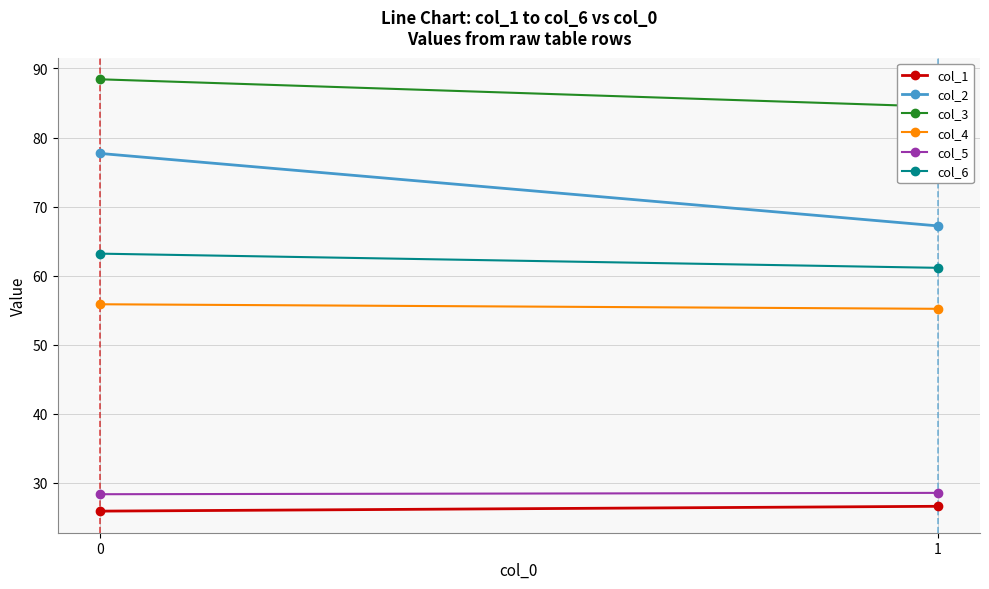

The col_2 series shows 95.8 at 1. True or false?

False